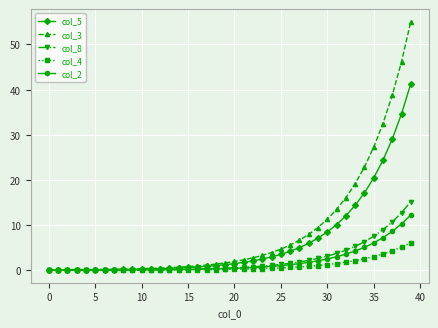

Which series has the widest spread of values?

col_3